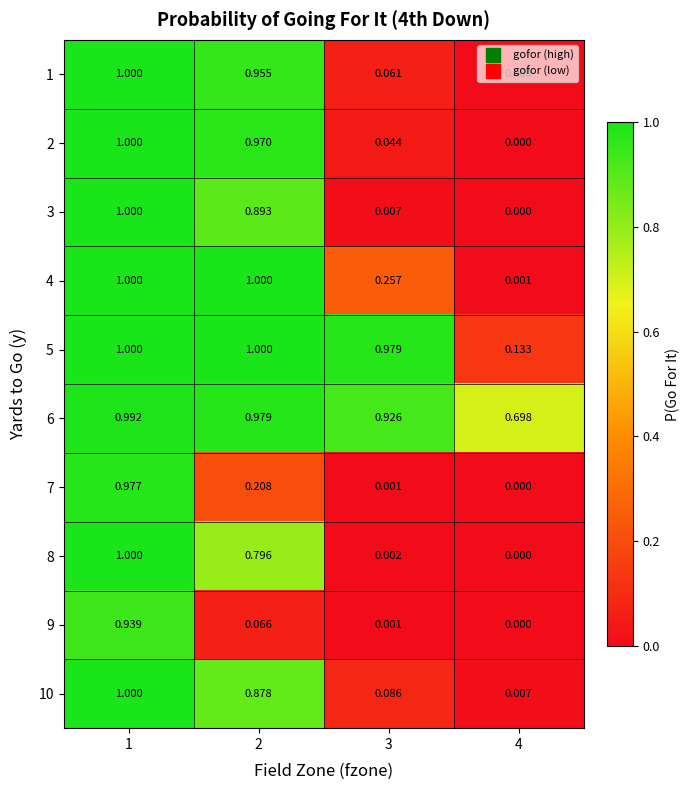

Is the value of 4 at 2 greater than the value of 5 at 3?

Yes